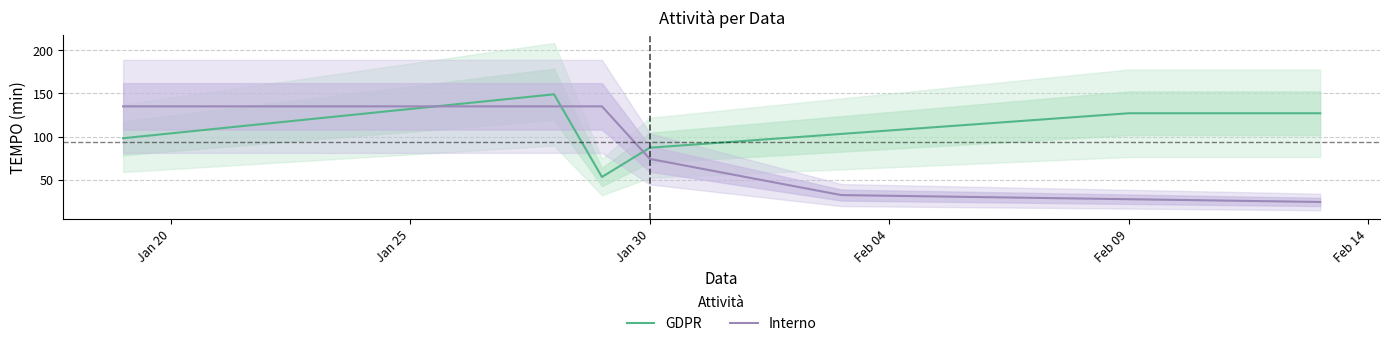

The Interno series shows 74.0 at Jan 30. True or false?

True